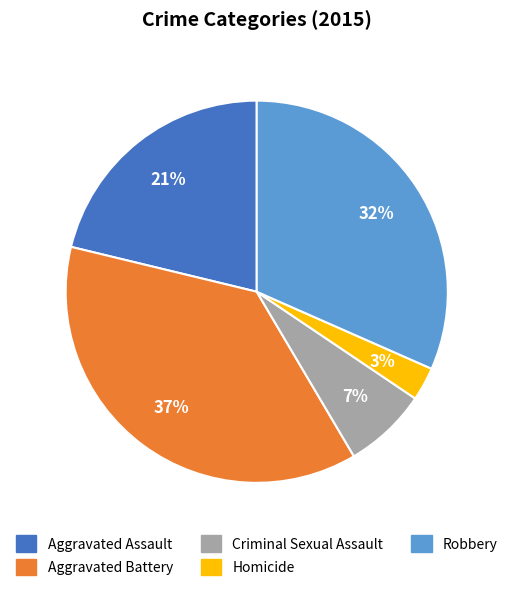

Which slice is the largest?

Aggravated Battery